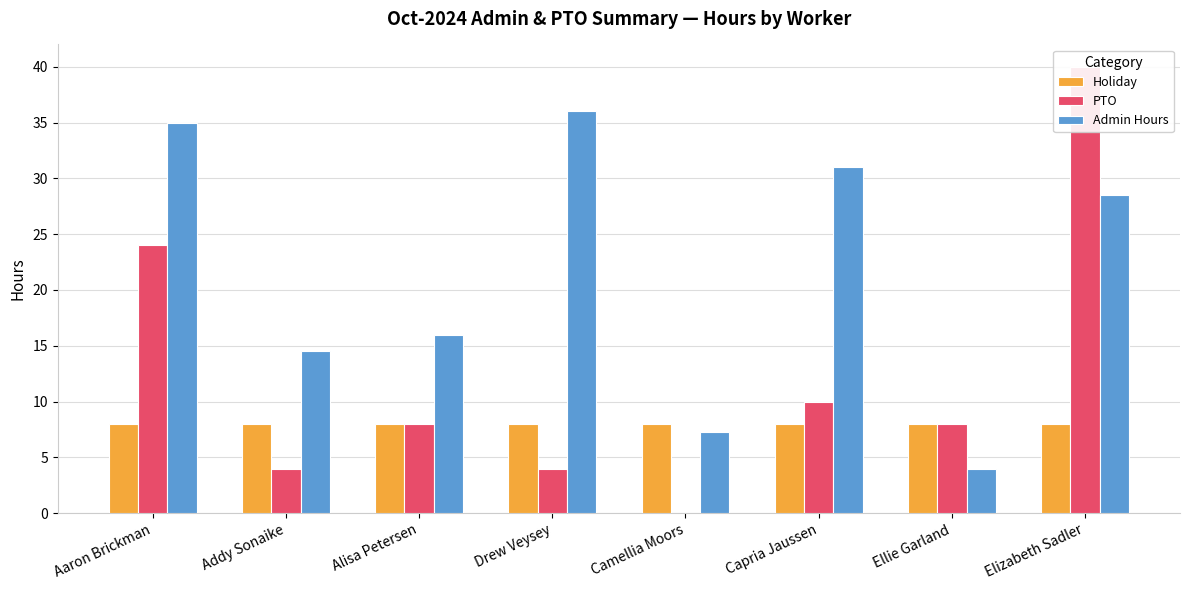

Where is PTO nearest to the value 20?

Aaron Brickman